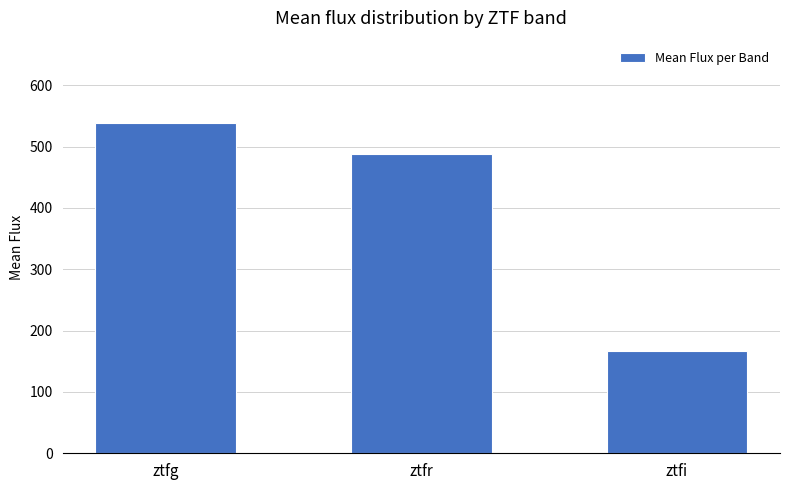

Reading left to right, what are all the values shown in this chart?

538.3	488.6	167.0